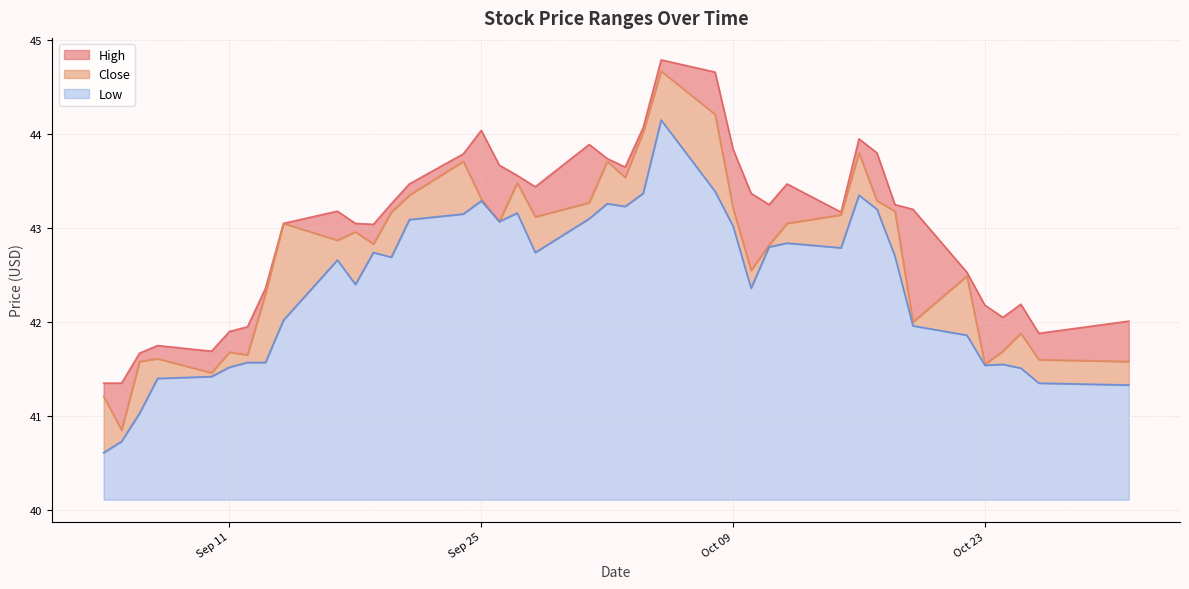

Which has a higher value, 2012-09-05 or 2012-09-04?

2012-09-05